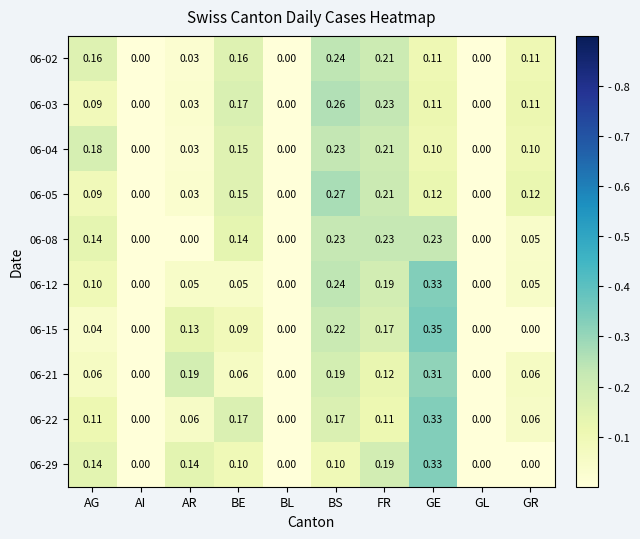

What is the total value across all series at AG?

1.1